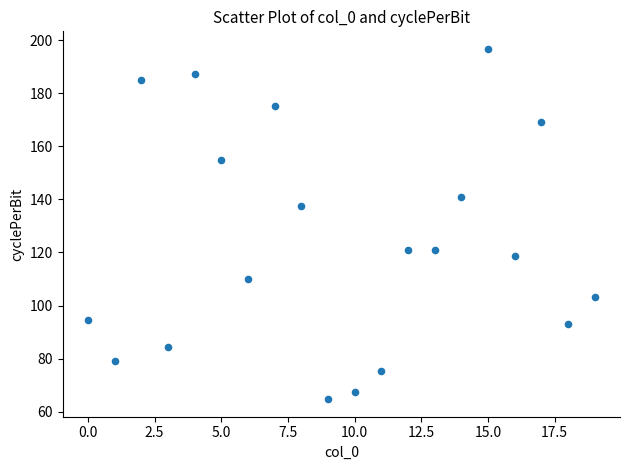

What Y value in the scatter plot is closest to 130?

137.4